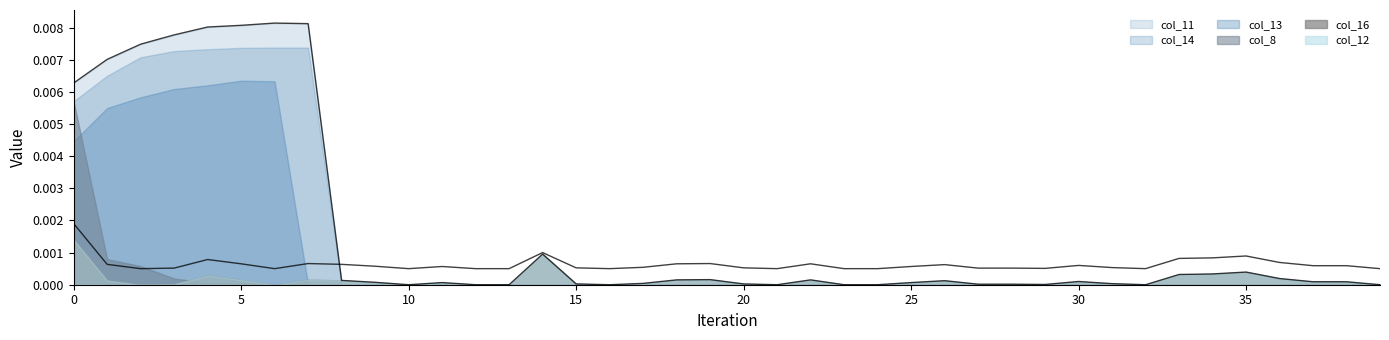

Does the chart have visible grid lines?

No